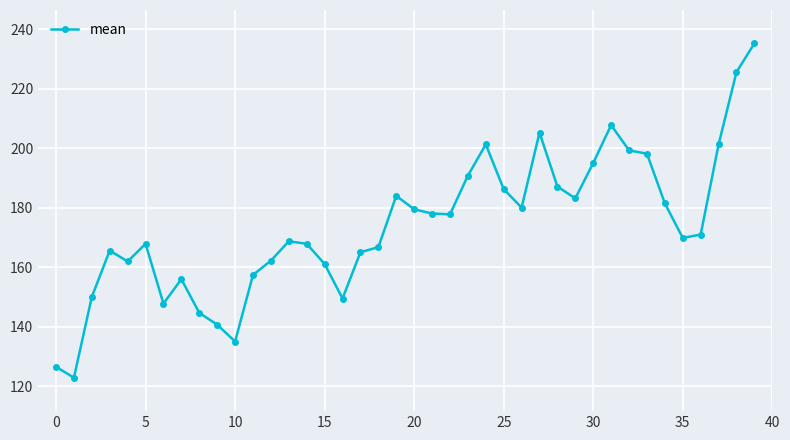

What is the greatest value displayed?

235.2